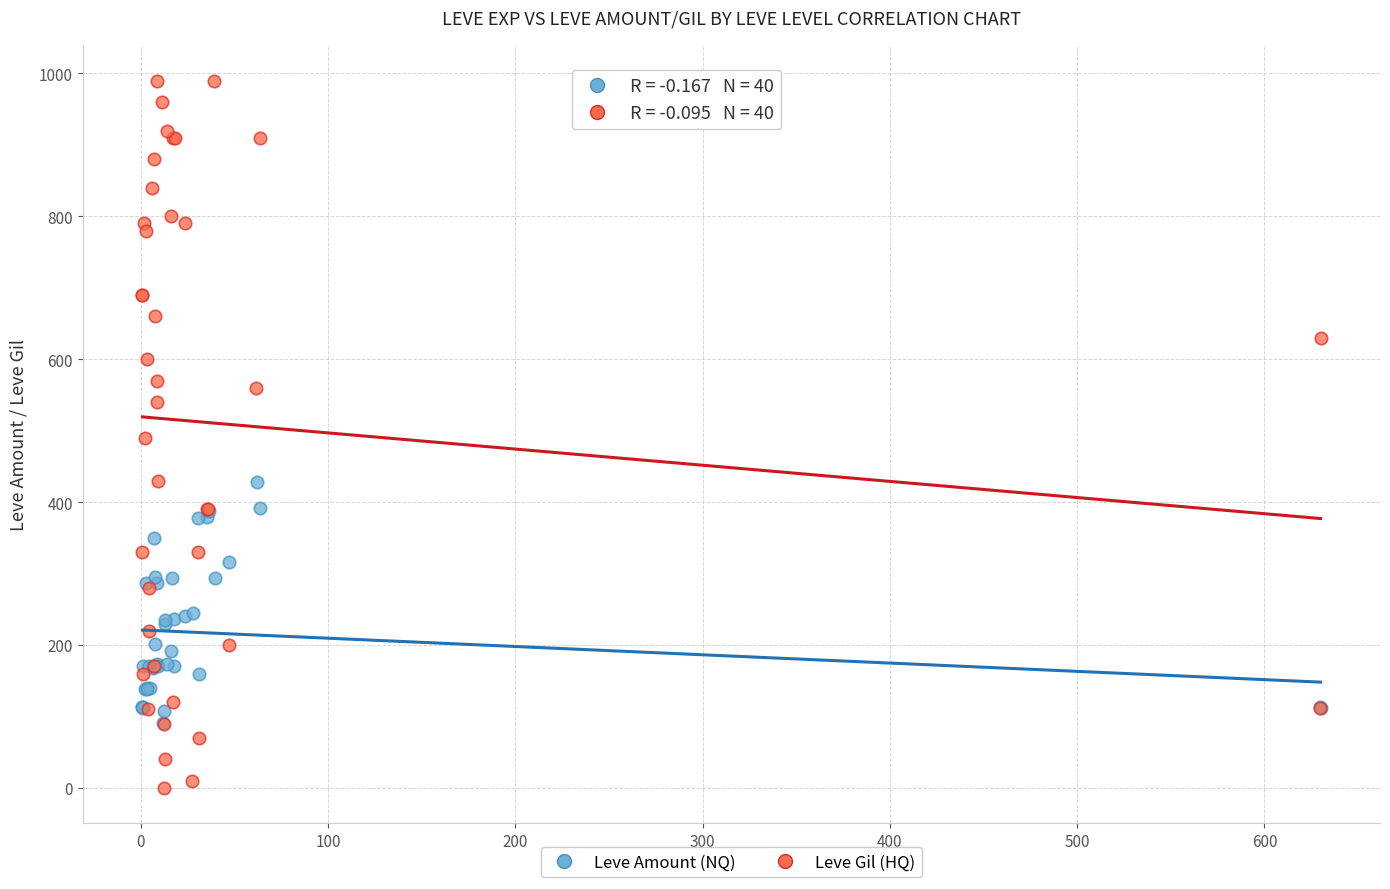

Which series reaches the minimum Y coordinate?

Leve Gil (HQ)